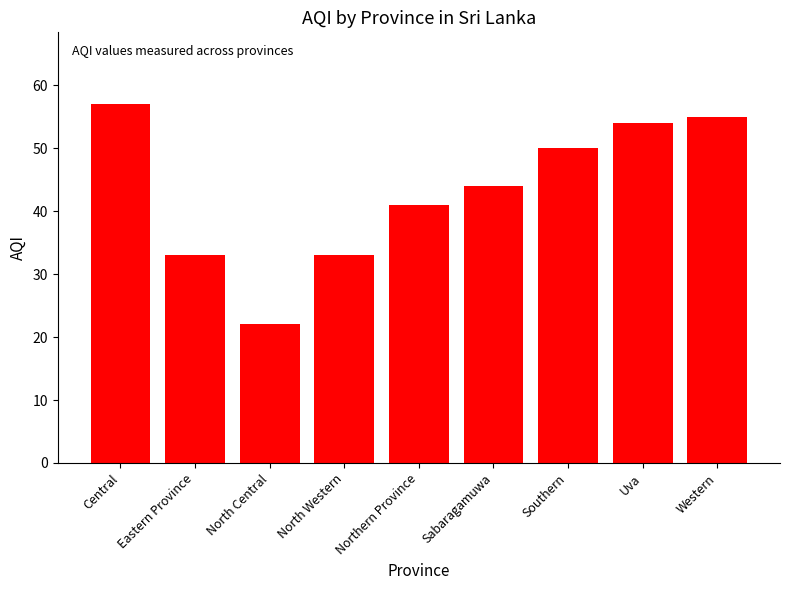

What is the average value?

43